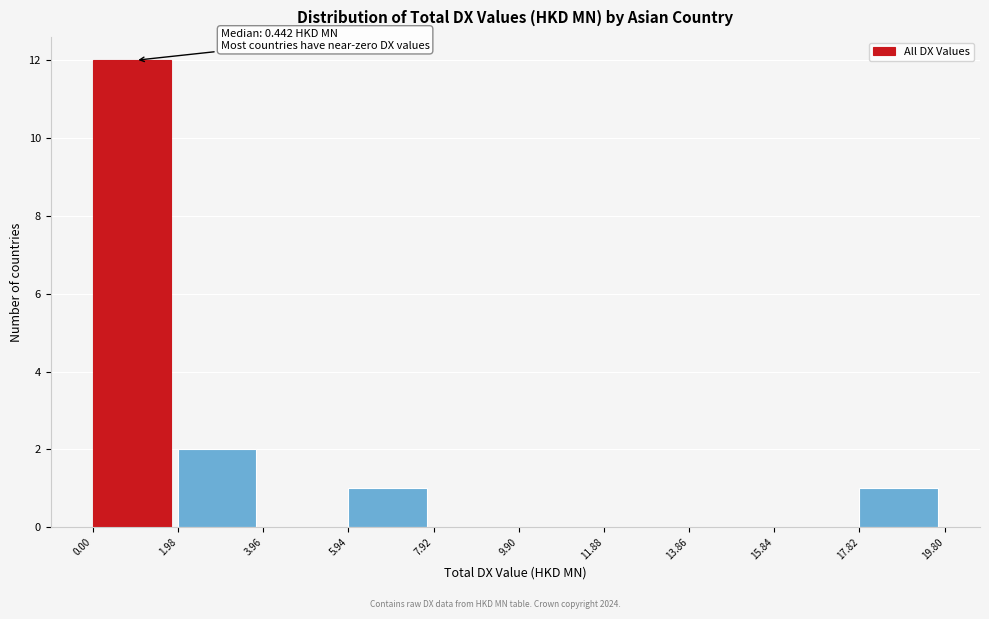

Which range on the x-axis has the tallest bar?

0.00 to 1.98